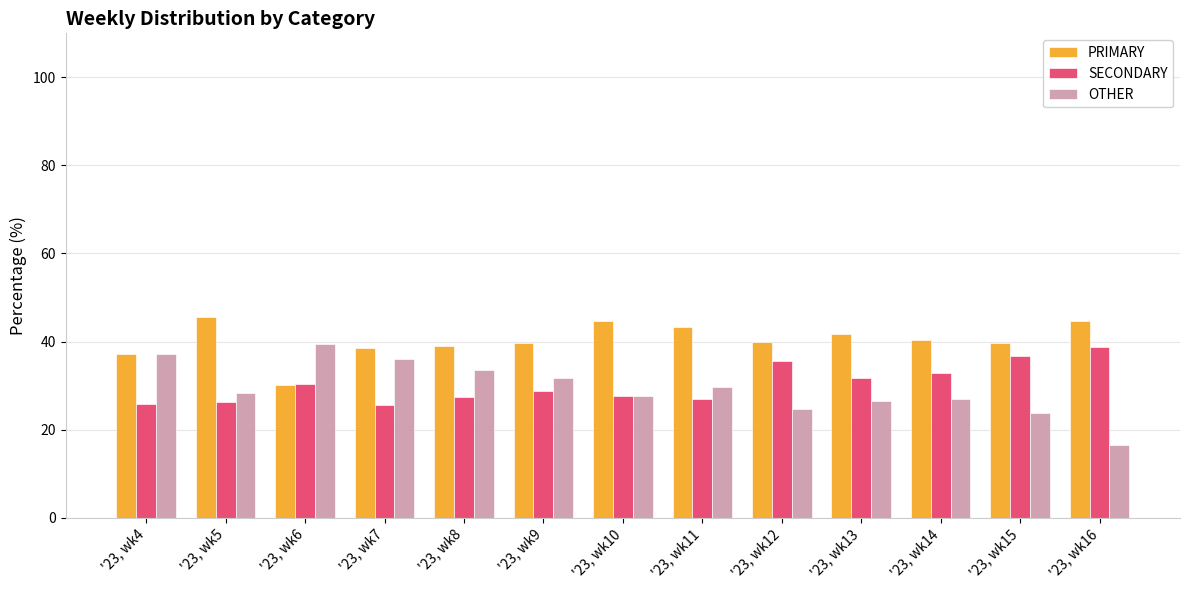

What is the total value across all series at '23, wk12?

100.0